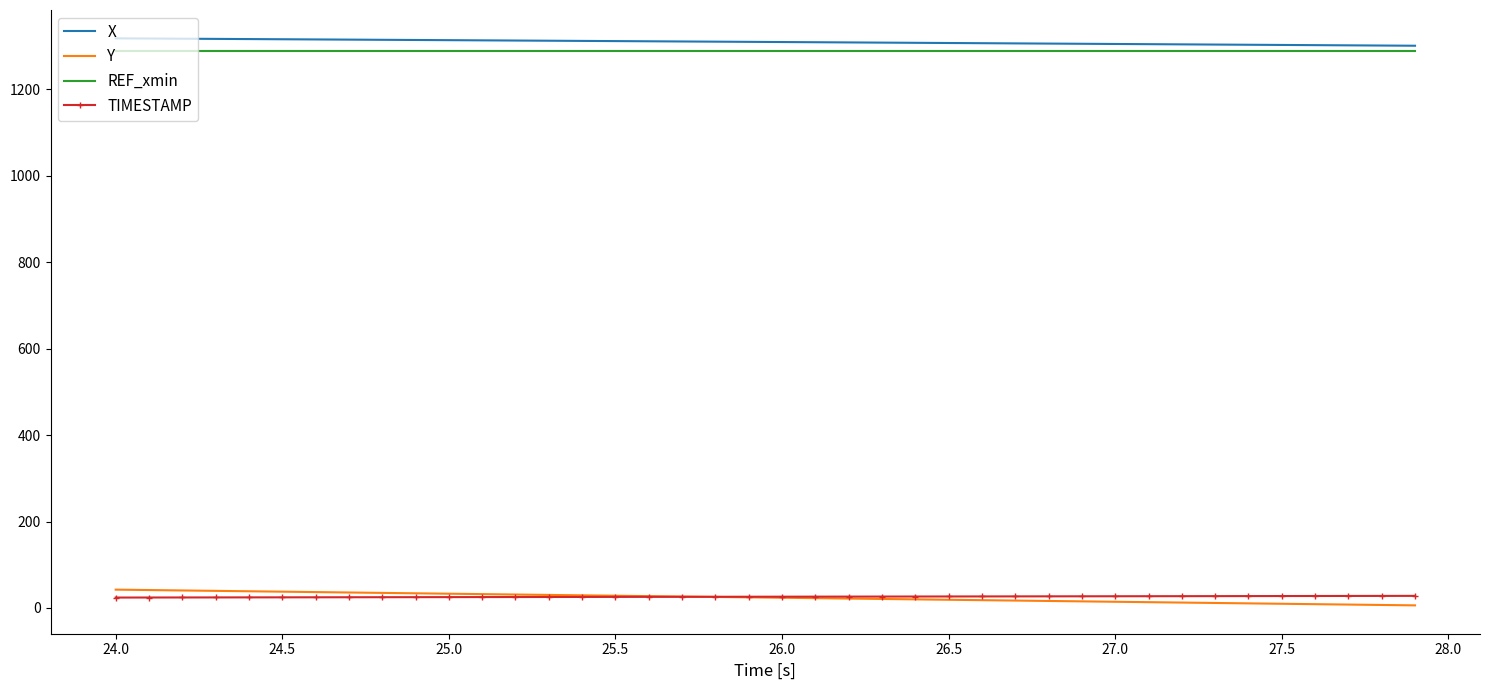

What is the maximum value for Y?

42.3